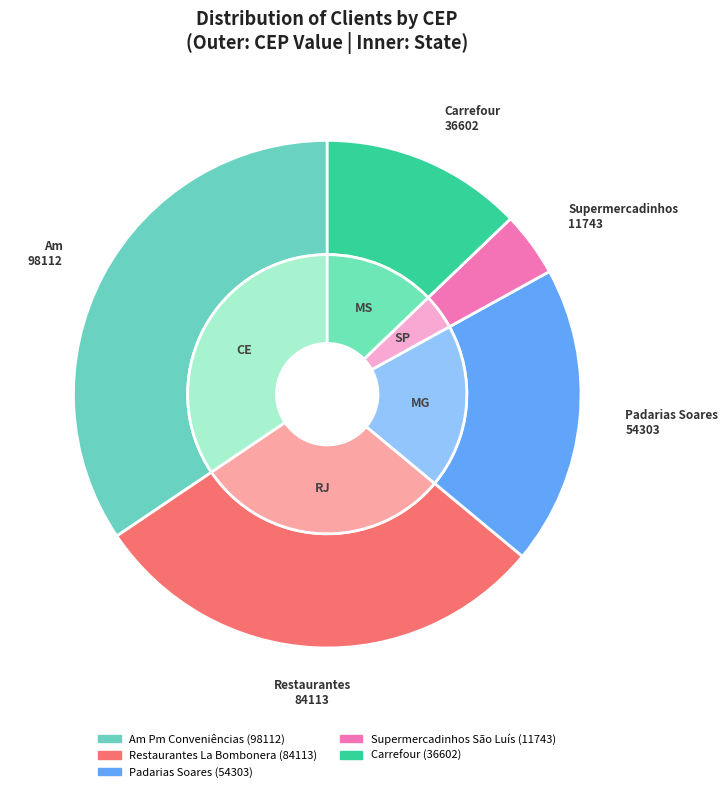

Approximately how many times larger is the value at Am Pm Conveniências compared to Restaurantes La Bombonera?

1.2